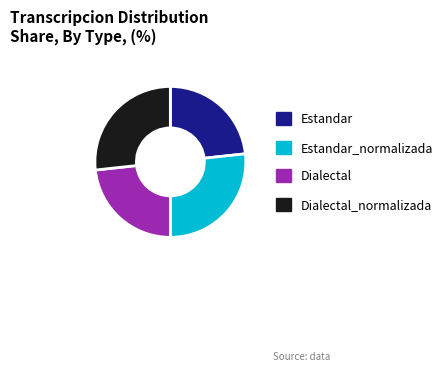

Does any single category account for the majority?

No